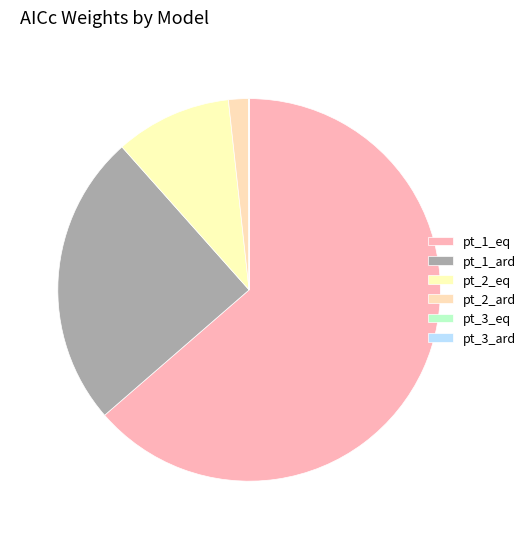

To the nearest percent, what is the average slice percentage?

17%